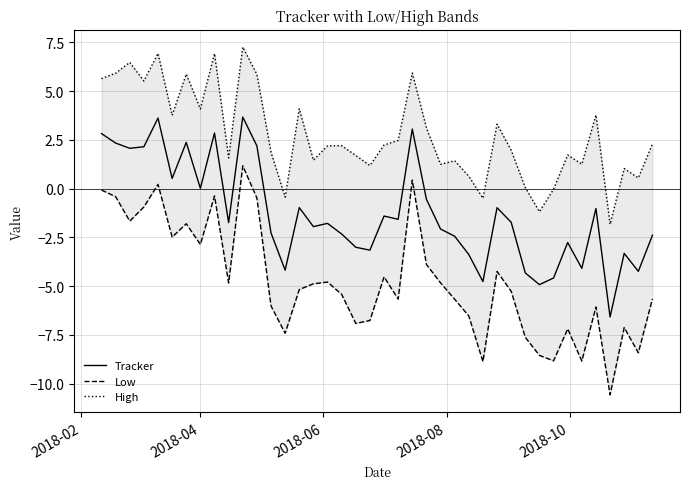

Does the chart have visible grid lines?

Yes